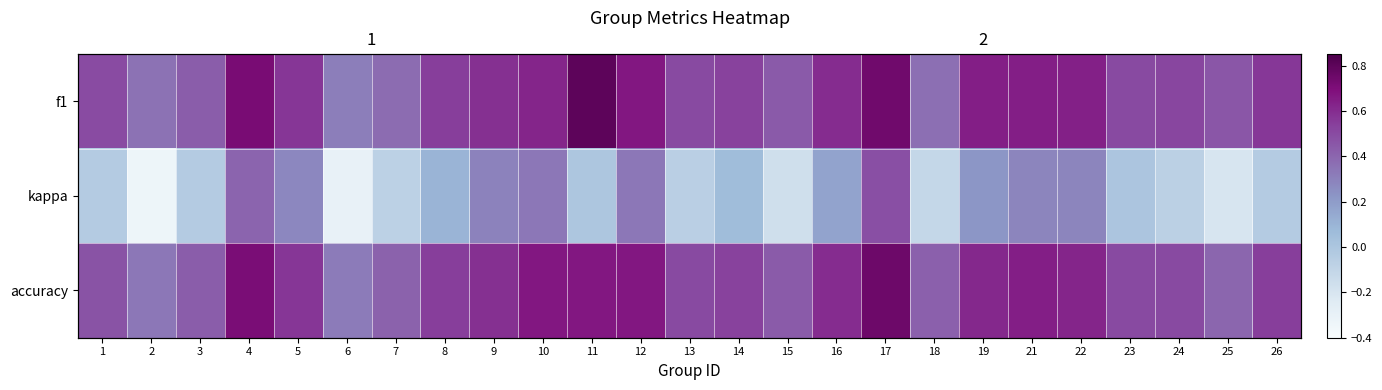

Which series has the widest spread of values?

kappa